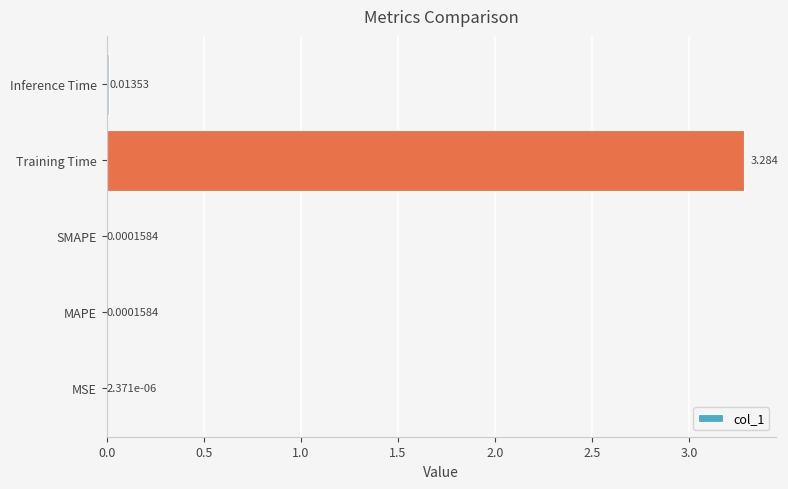

Which category has the highest value across all series?

Training Time